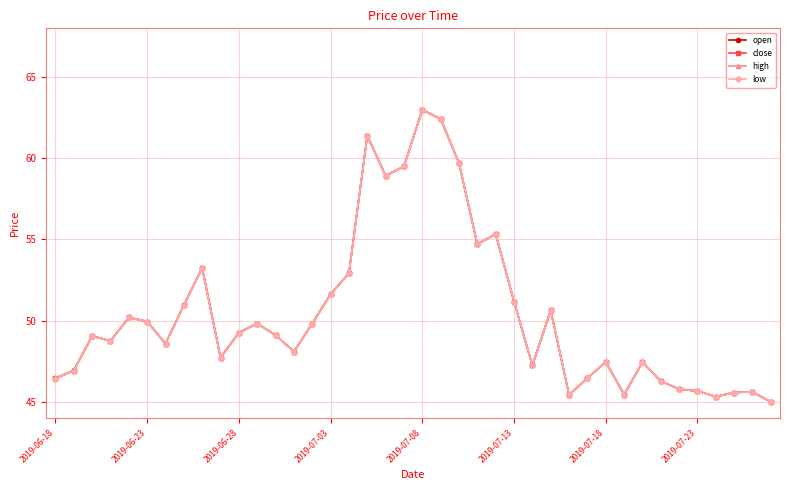

What is the value of the close point at the 30th from the left?

46.5